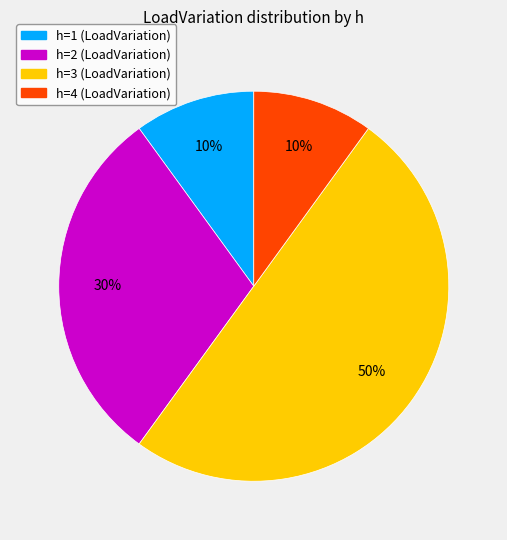

Combined, do h=1 and h=2 account for over 50%?

No